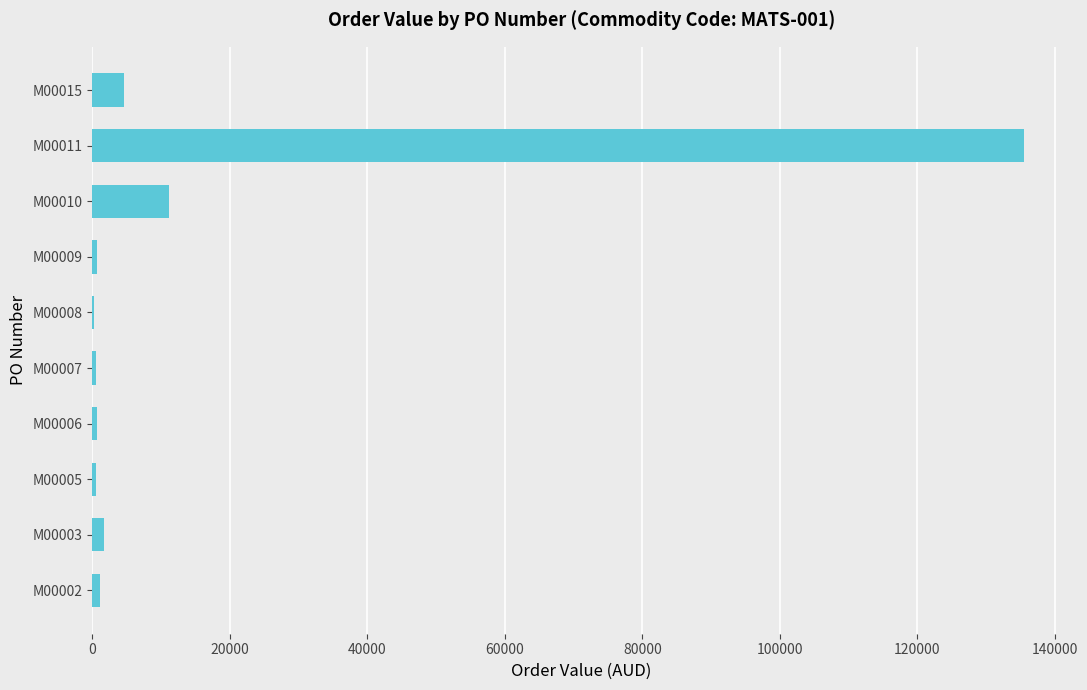

Count the number of data series in this chart.

1